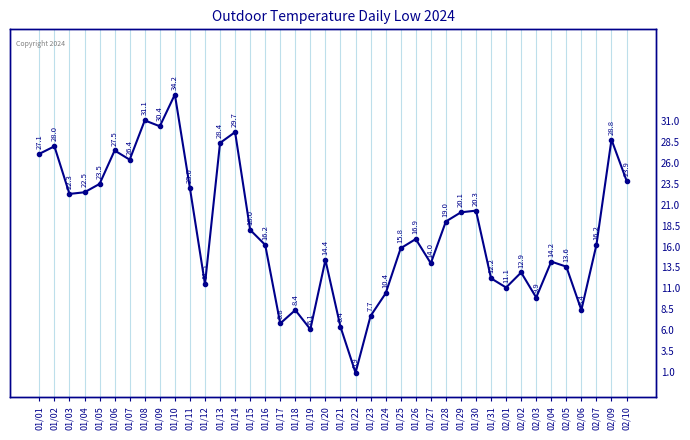

What is the label of the 24th point from the right?

01/17